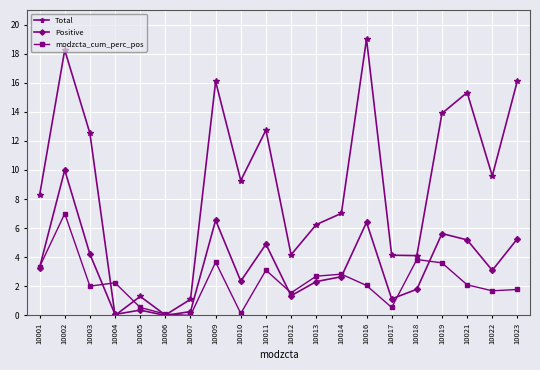

Is this an area chart (filled region under the line)?

No